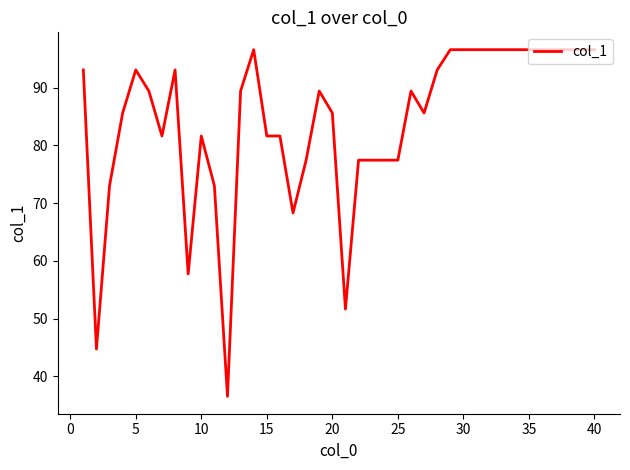

What is the minimum value shown in the chart?

36.5